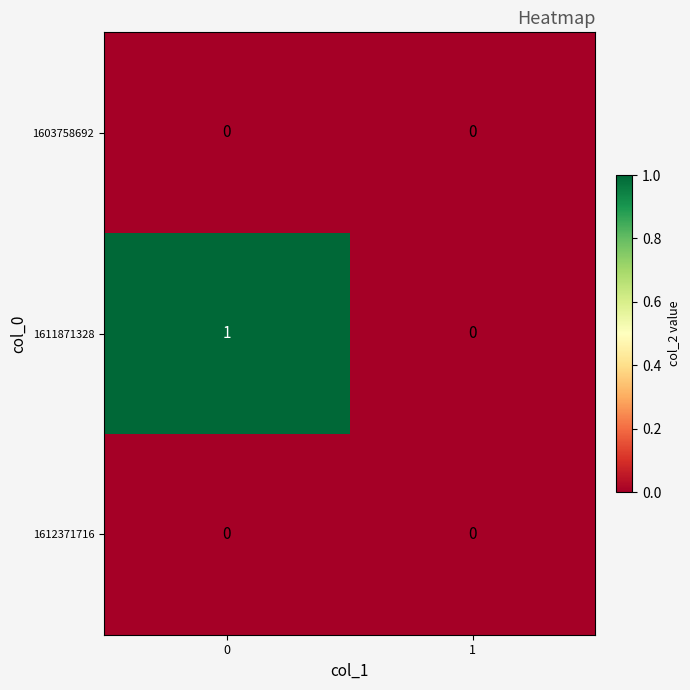

What is the spread (max minus min) of values at 0?

1